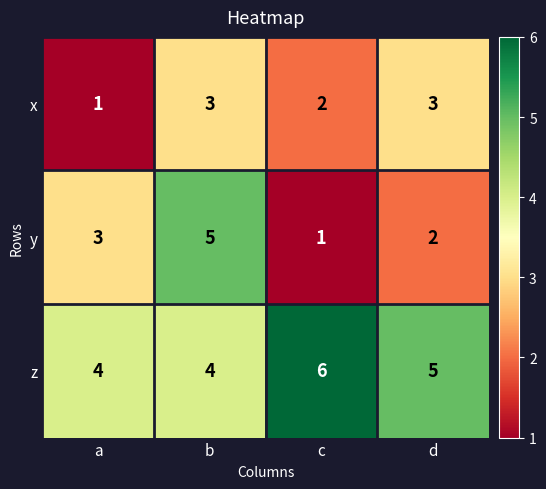

Count the number of categories in the chart.

4